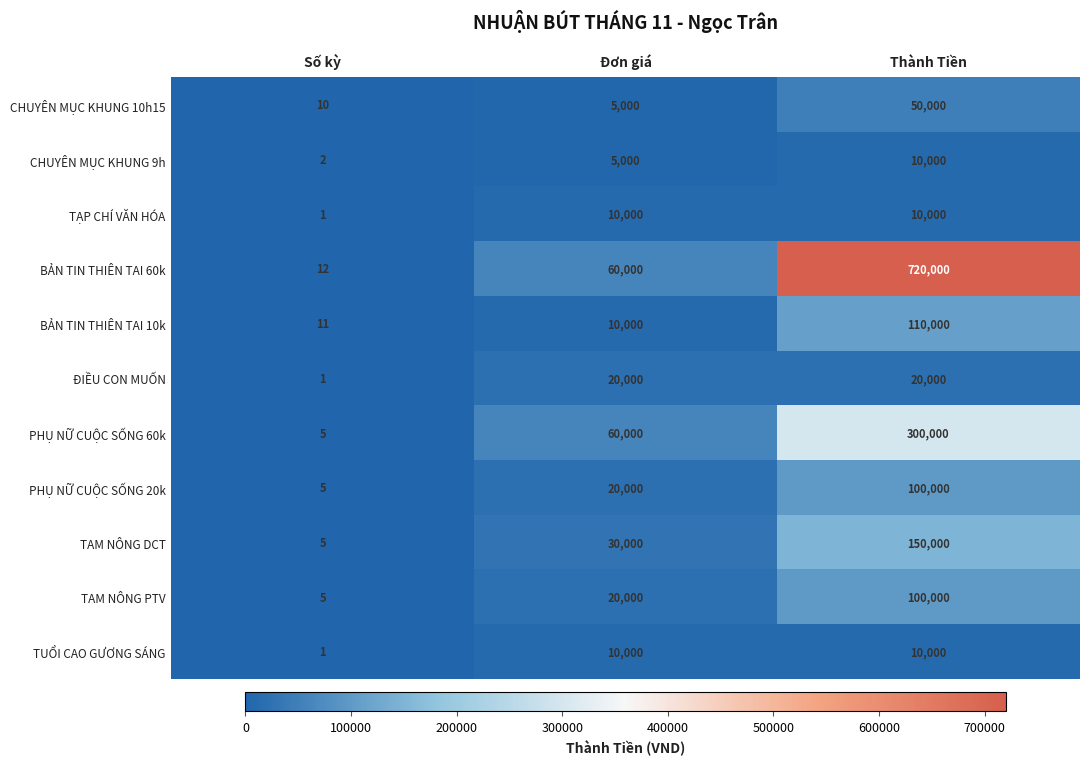

What is the sum of the TẠP CHÍ VĂN HÓA values at Thành Tiền and Số kỳ?

10001